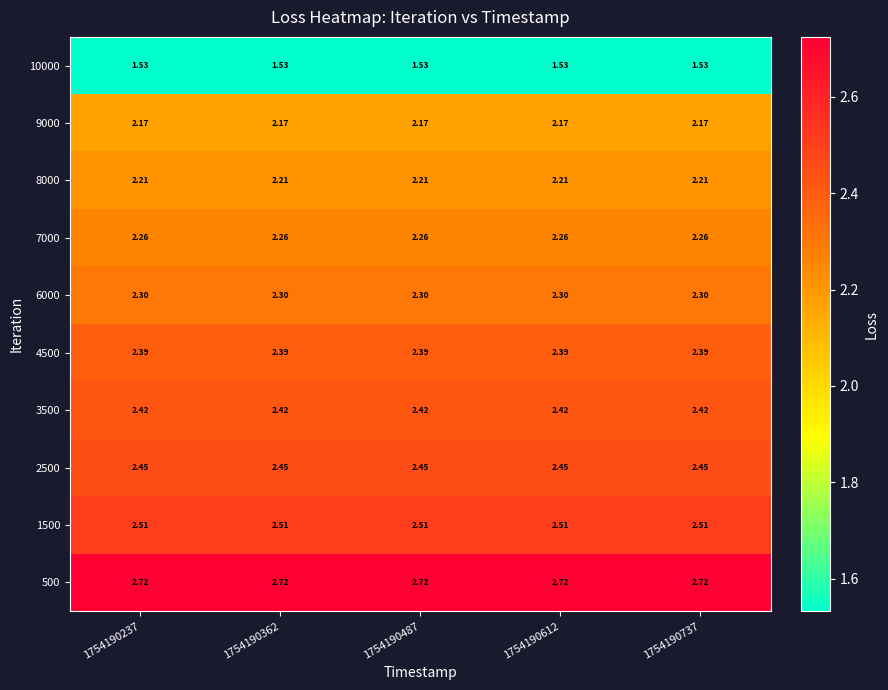

What is the difference between the highest and lowest values at 1754190237?

1.2